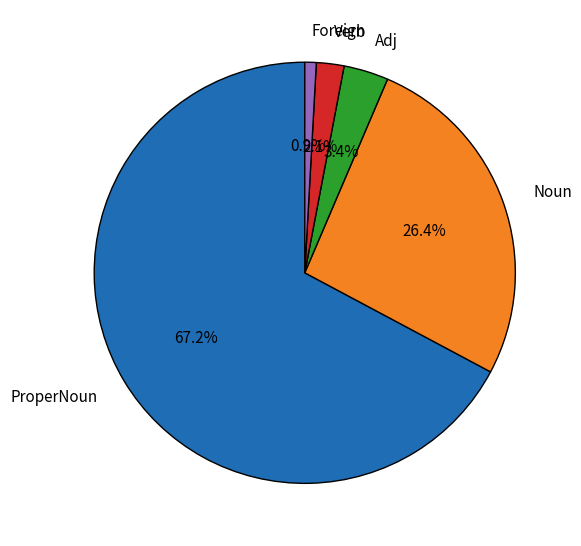

Combined, do ProperNoun and Verb account for over 50%?

Yes